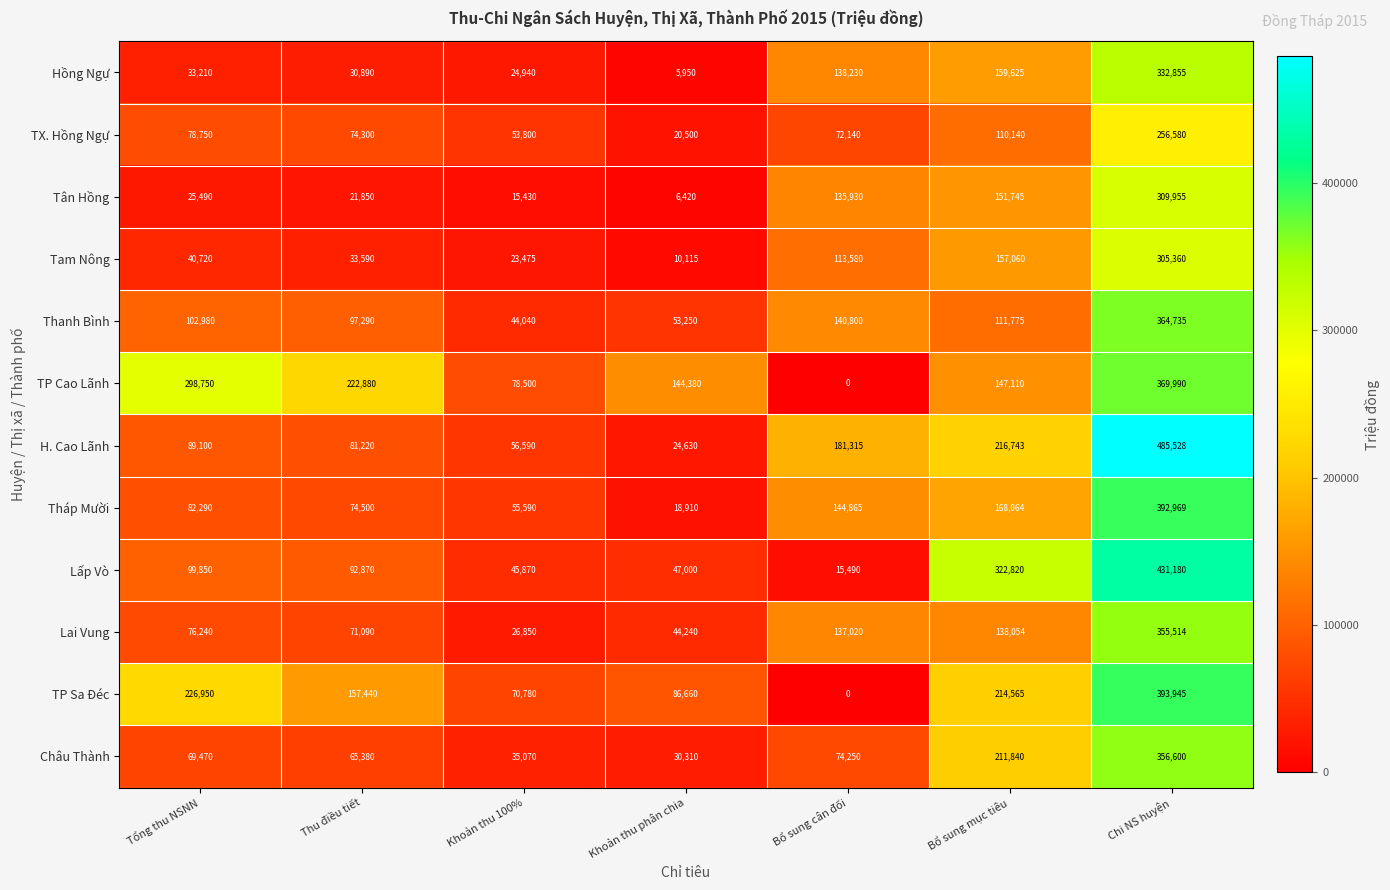

List the series in order of their peak value, highest first.

H. Cao Lãnh, Lấp Vò, TP Sa Đéc, Tháp Mười, TP Cao Lãnh, Thanh Bình, Châu Thành, Lai Vung, Hồng Ngự, Tân Hồng, Tam Nông, TX. Hồng Ngự